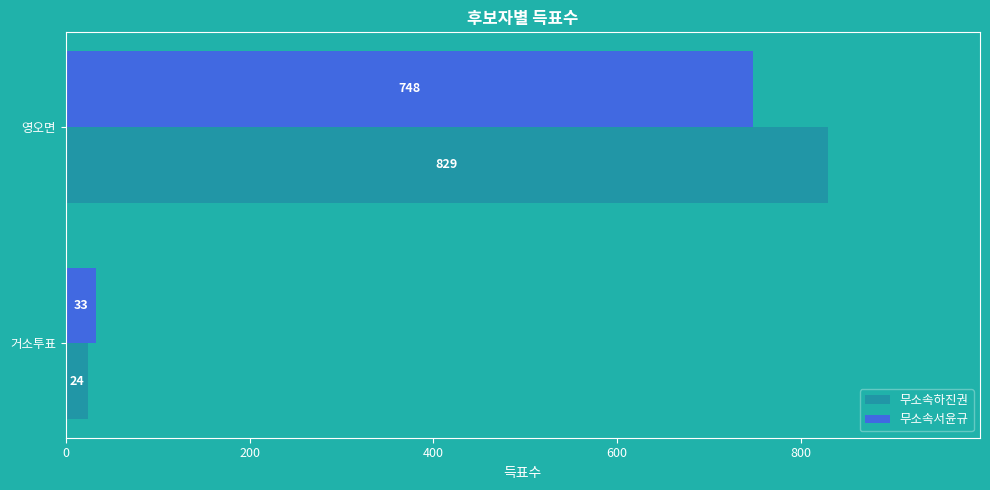

At which category is the sum across all series the highest?

영오면